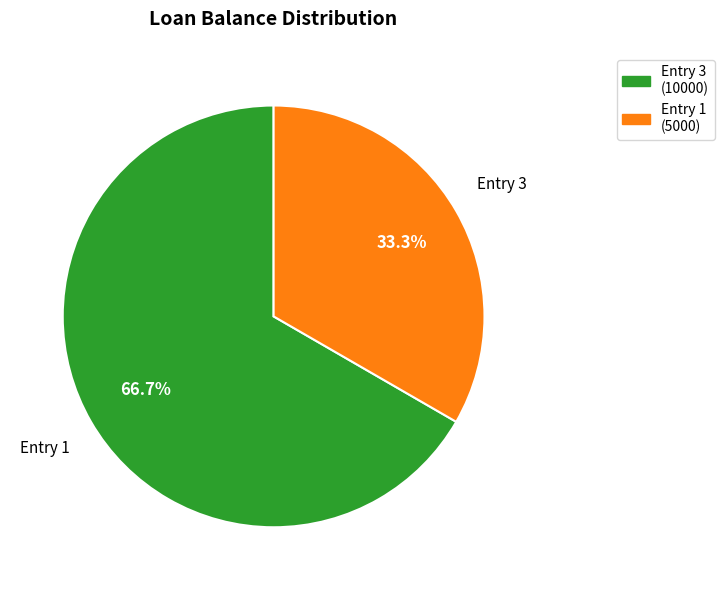

What is the largest slice in the pie chart?

Entry 3